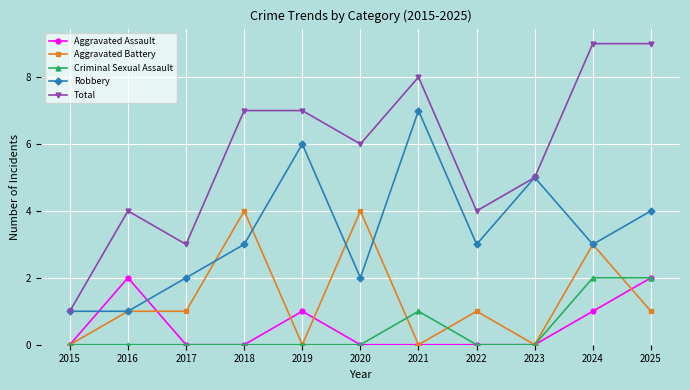

True or false: Criminal Sexual Assault and Aggravated Battery intersect in this chart.

True